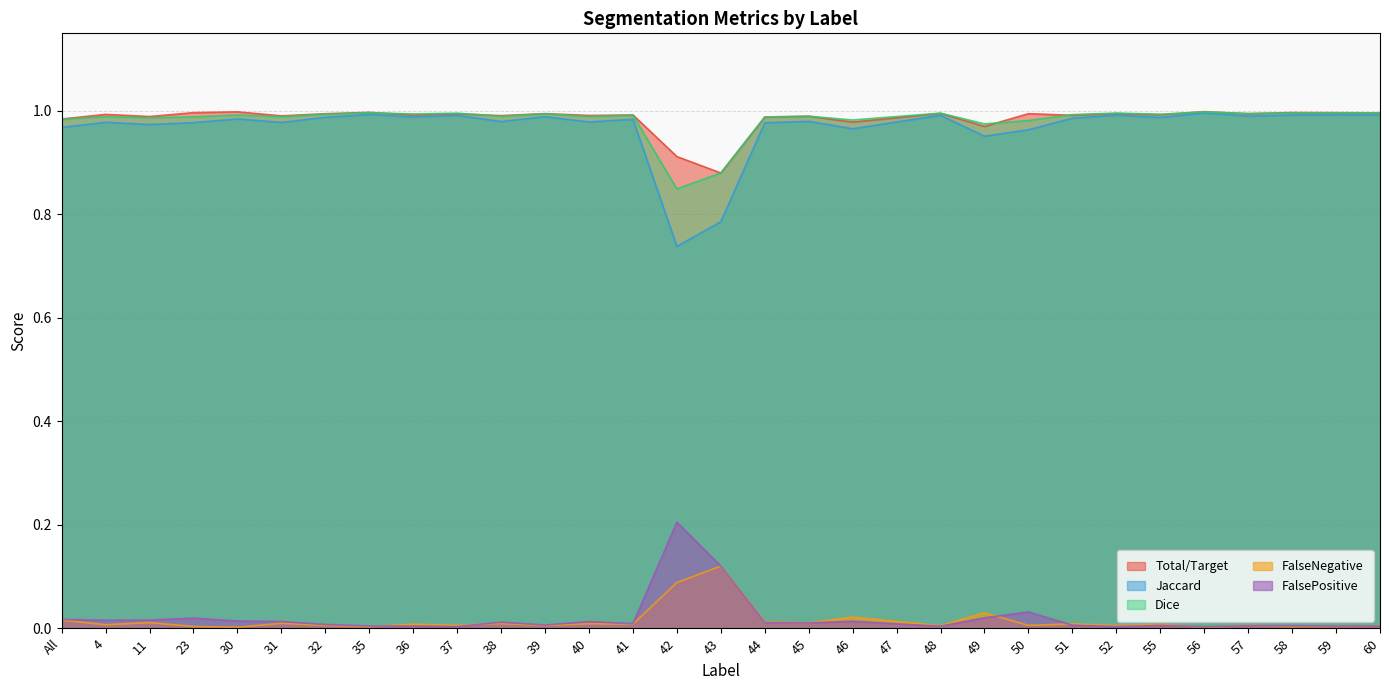

True or false: Jaccard and FalseNegative cross at least once.

False